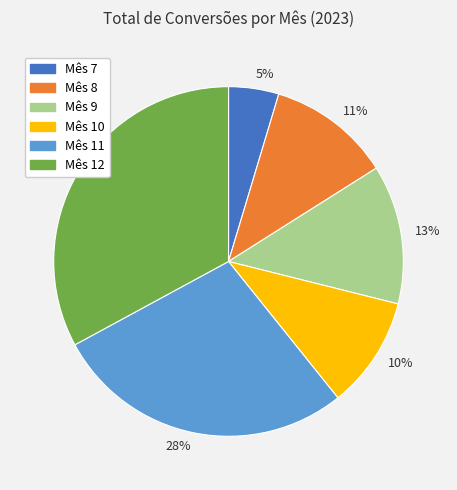

Which category has the smallest portion of the pie?

5%